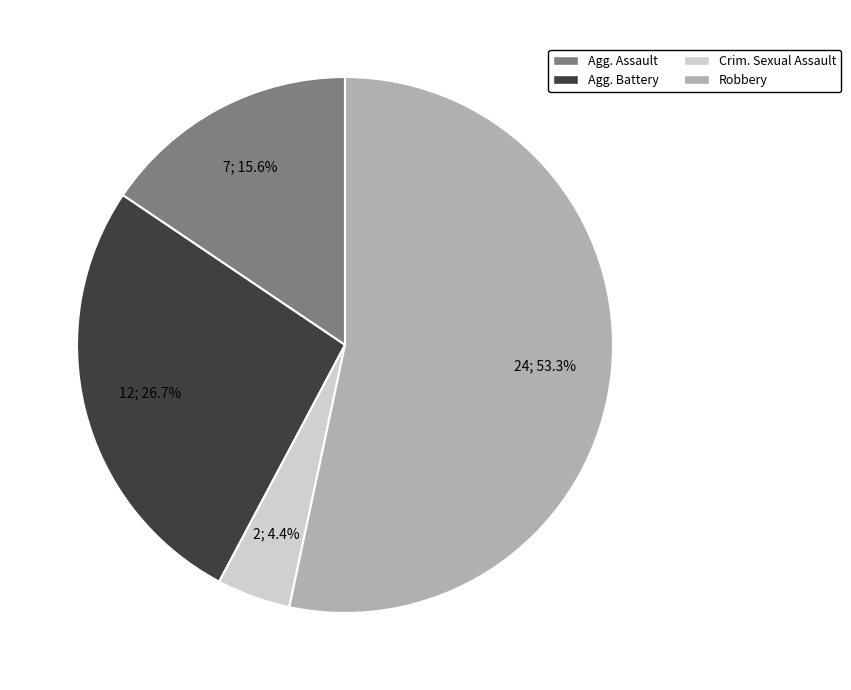

Does any single category account for the majority?

Yes